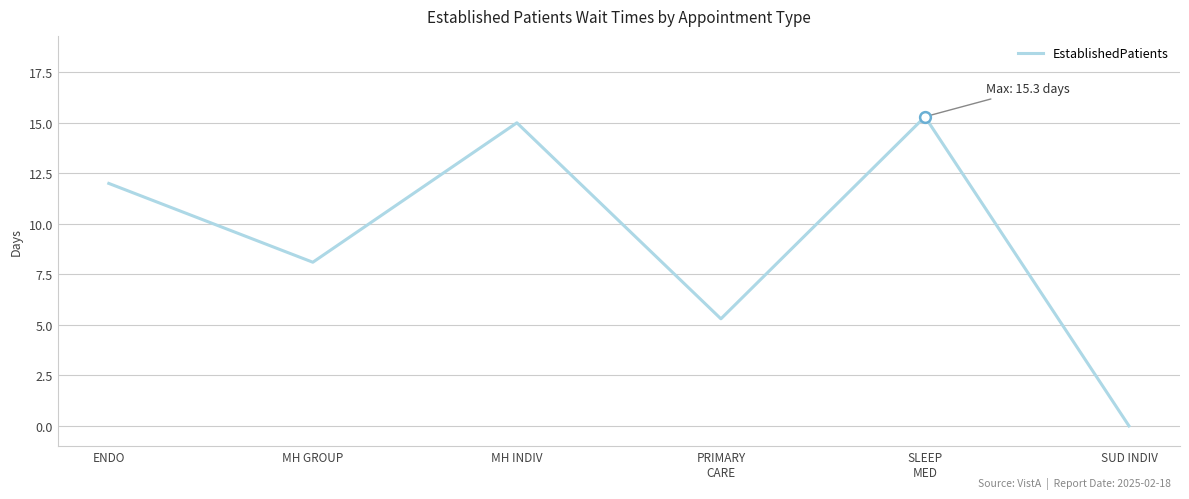

Approximately how many times larger is the value at MH INDIV compared to SLEEP
MED?

1.0